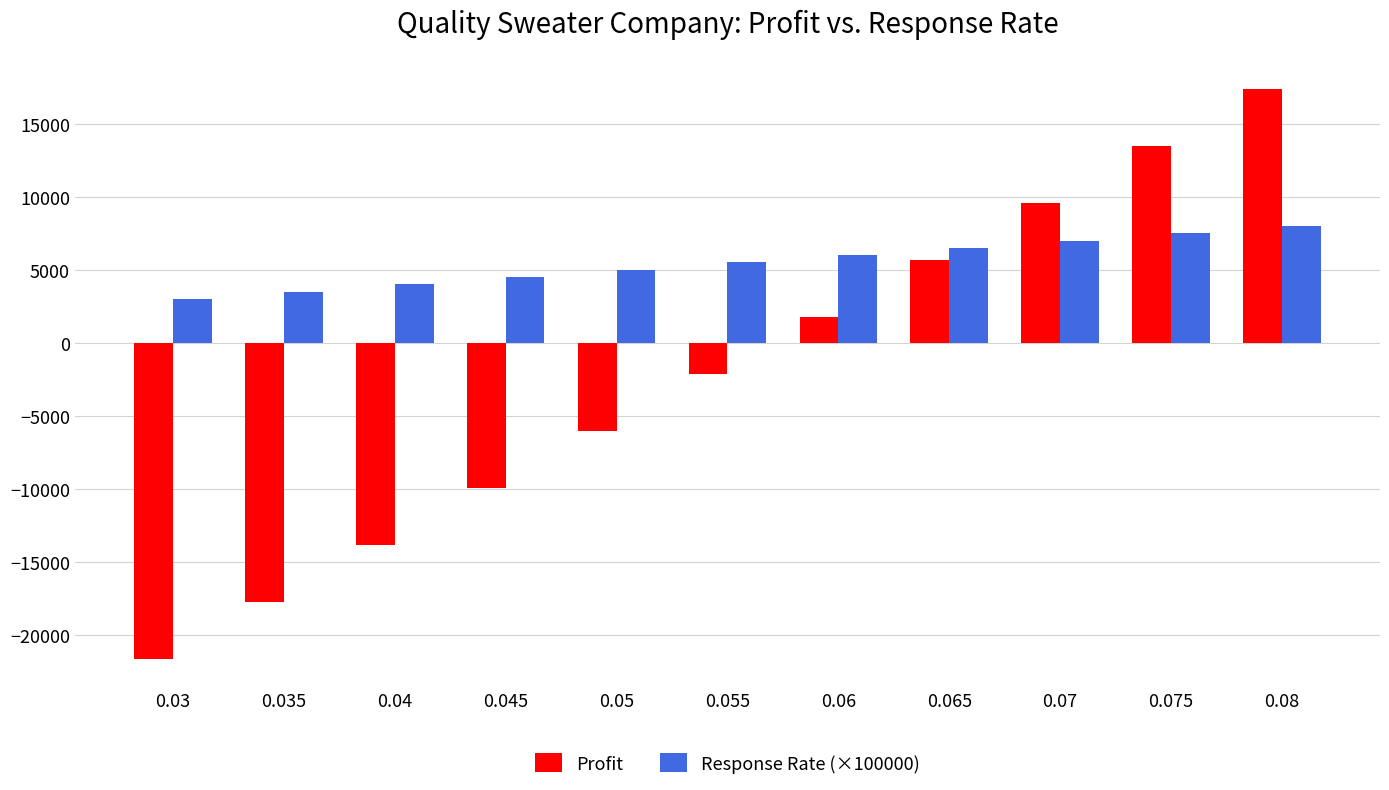

What is the minimum value shown in the chart?

-21600.0